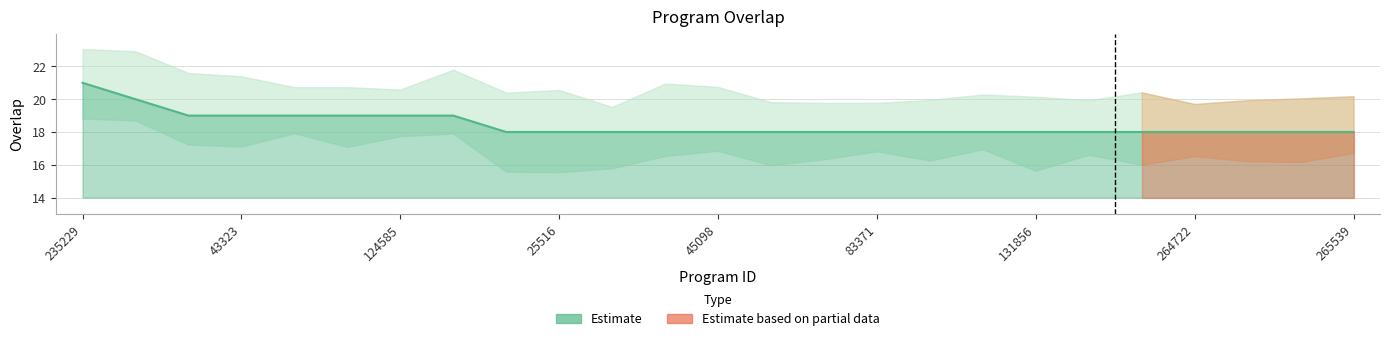

True or false: there are more than 2 points higher than both neighbors.

False